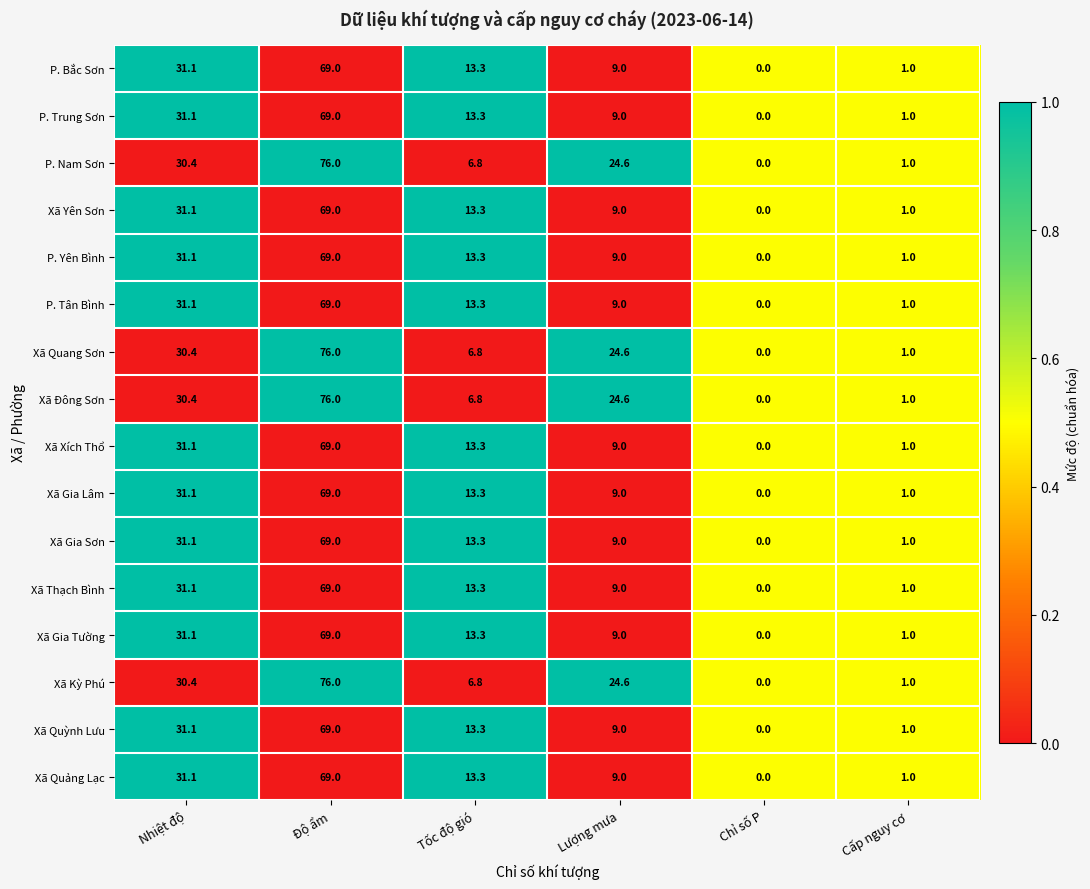

Where does the Xã Quang Sơn series first go above 24?

Nhiệt độ